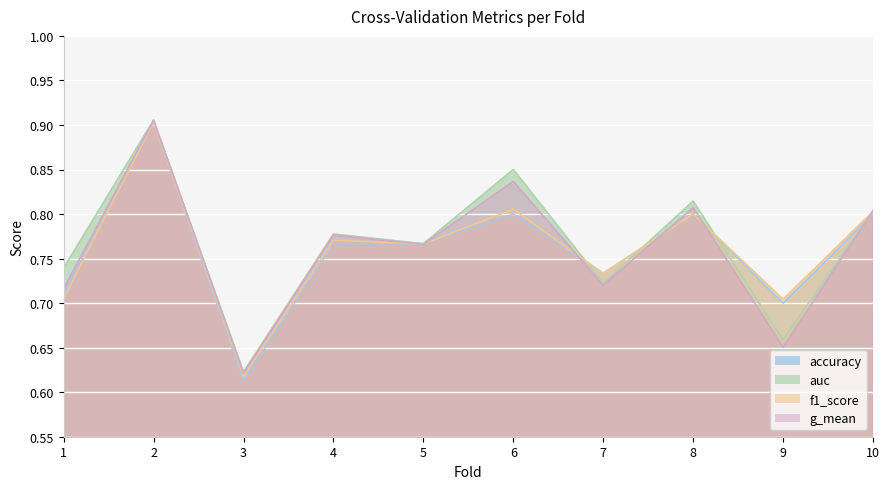

How many interior local peaks does the accuracy series have?

3